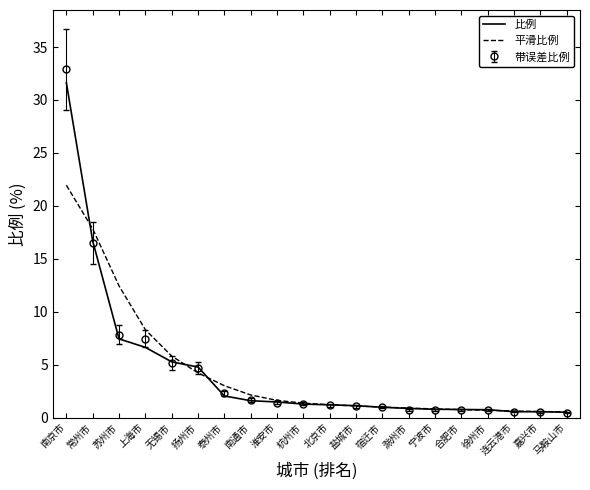

What position from the right is 杭州市?

11